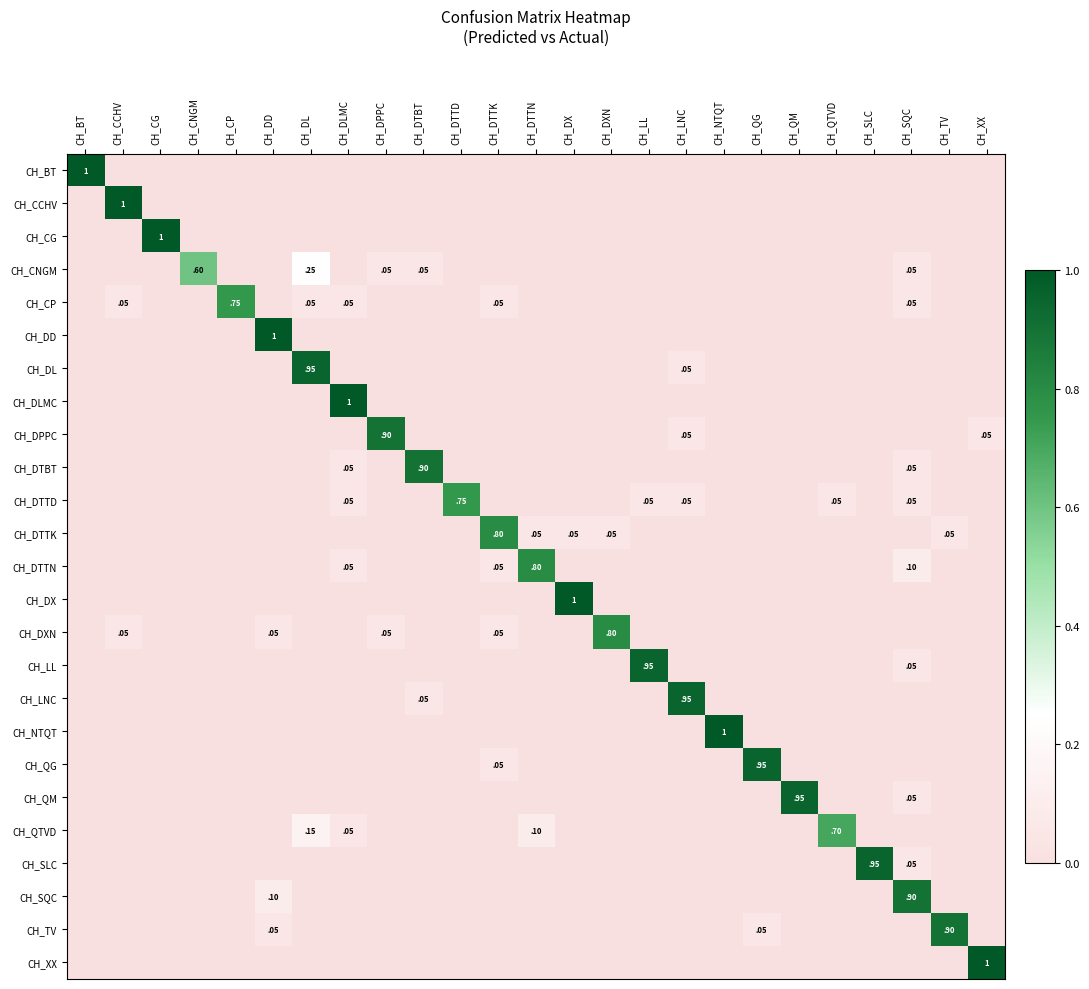

Is it true that CH_DTTN equals 0.8 at CH_DTTN?

True